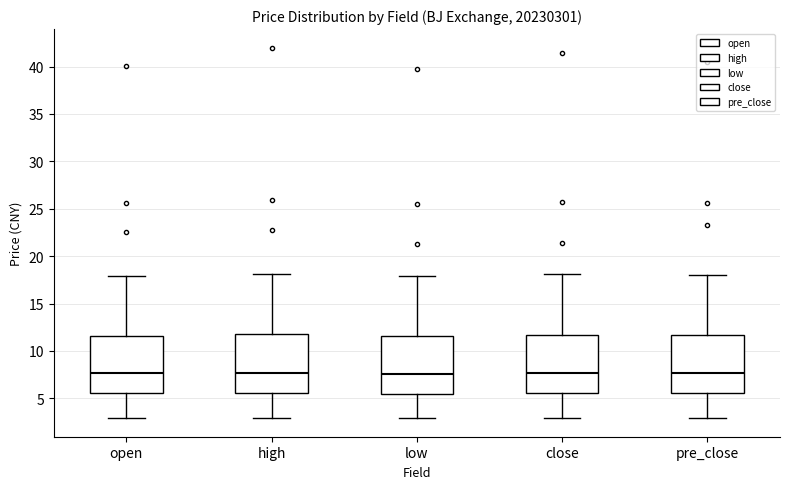

Where does the lower whisker of the box for high end on the y-axis? The values are not printed on the chart, so give them approximately, as read against the axis.

3.0